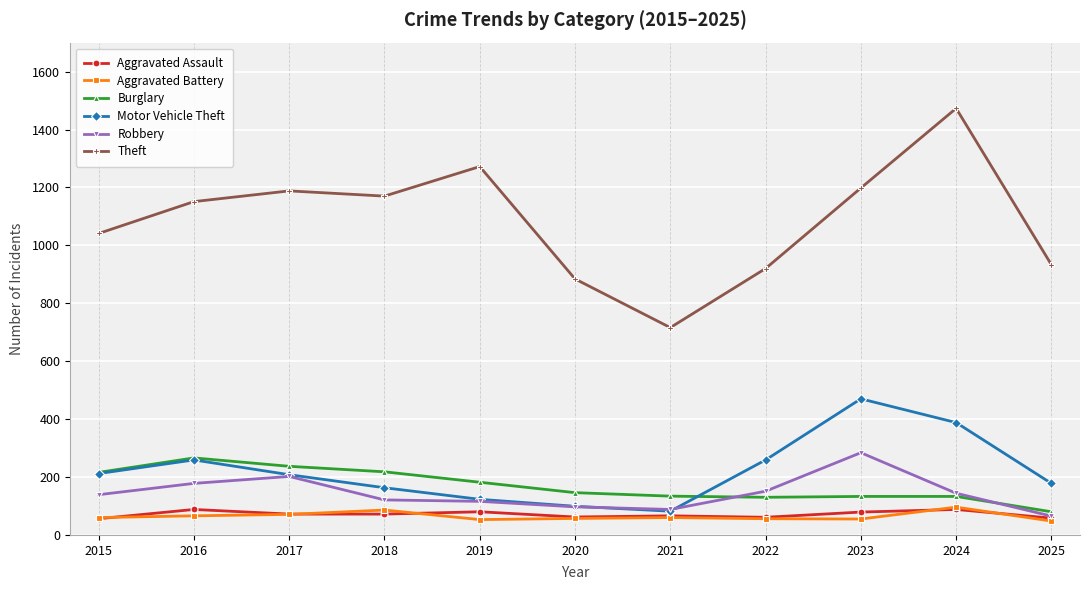

Which series has the widest spread of values?

Theft